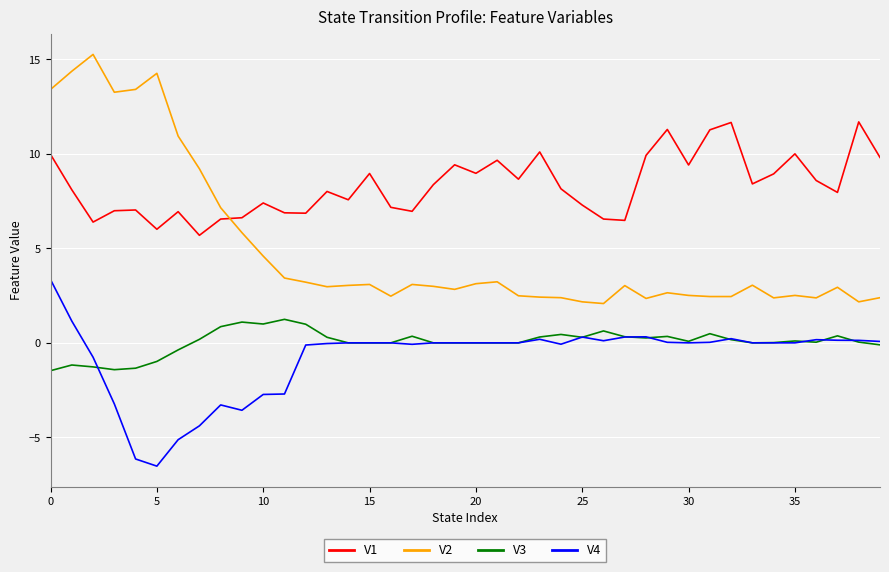

What is the average value of the V2 series?

5.0